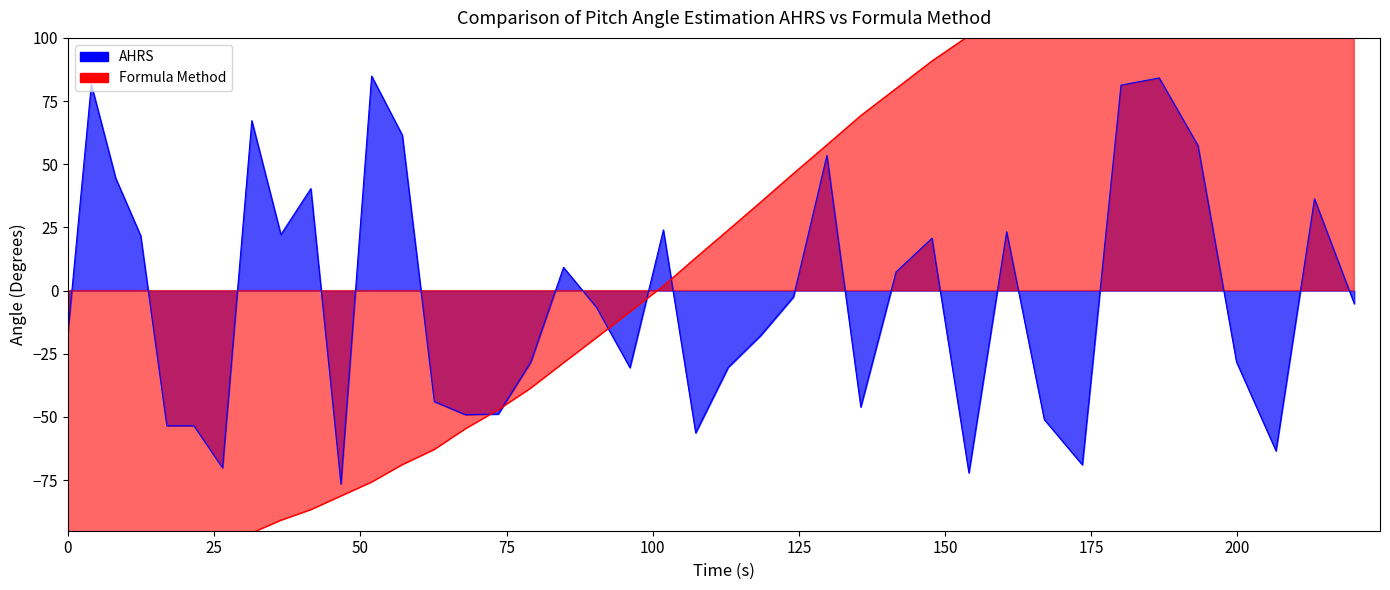

True or false: the data shows 13.0 at 456.2.

False